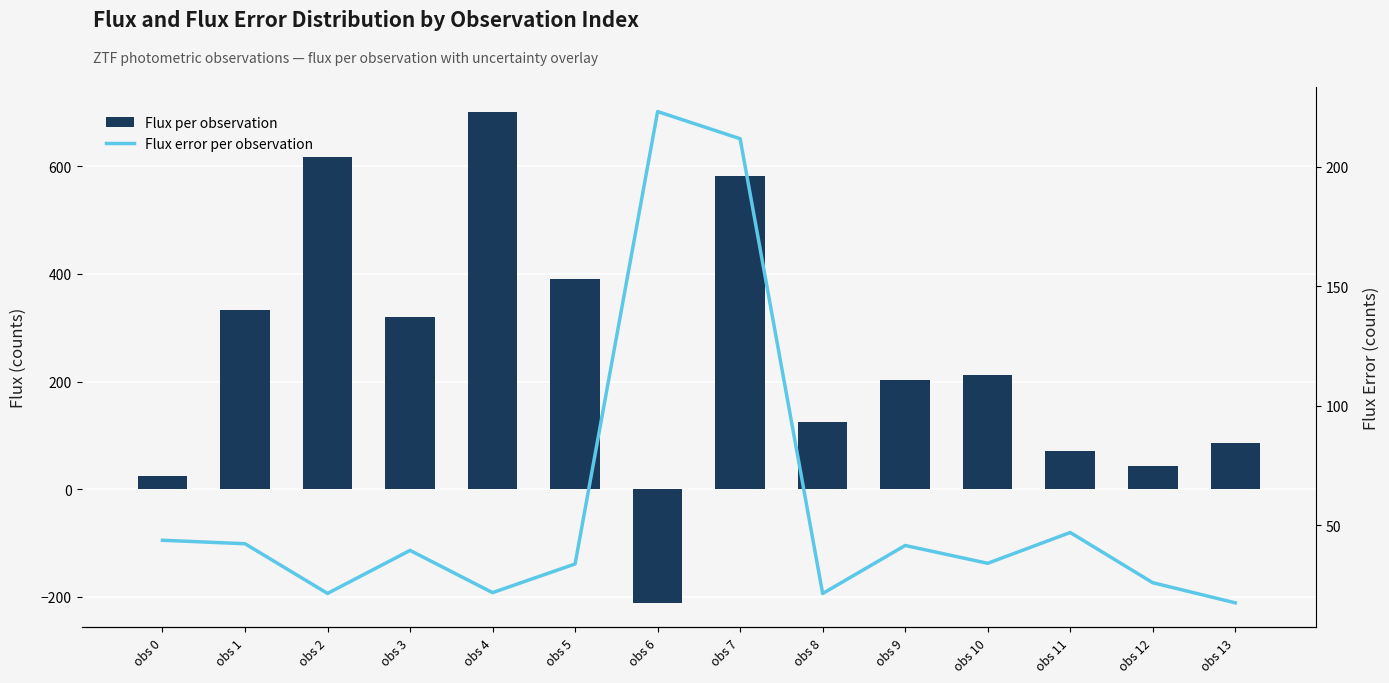

What is the value of the Flux per observation bar at the 13th from the left?

42.8